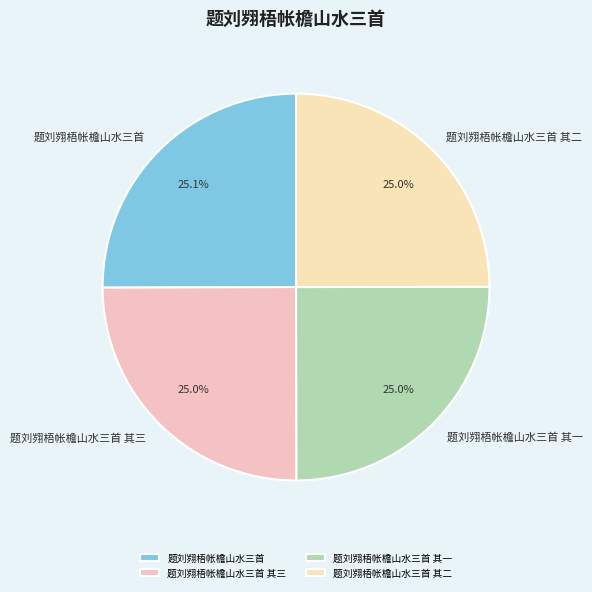

Does any single category account for the majority?

No